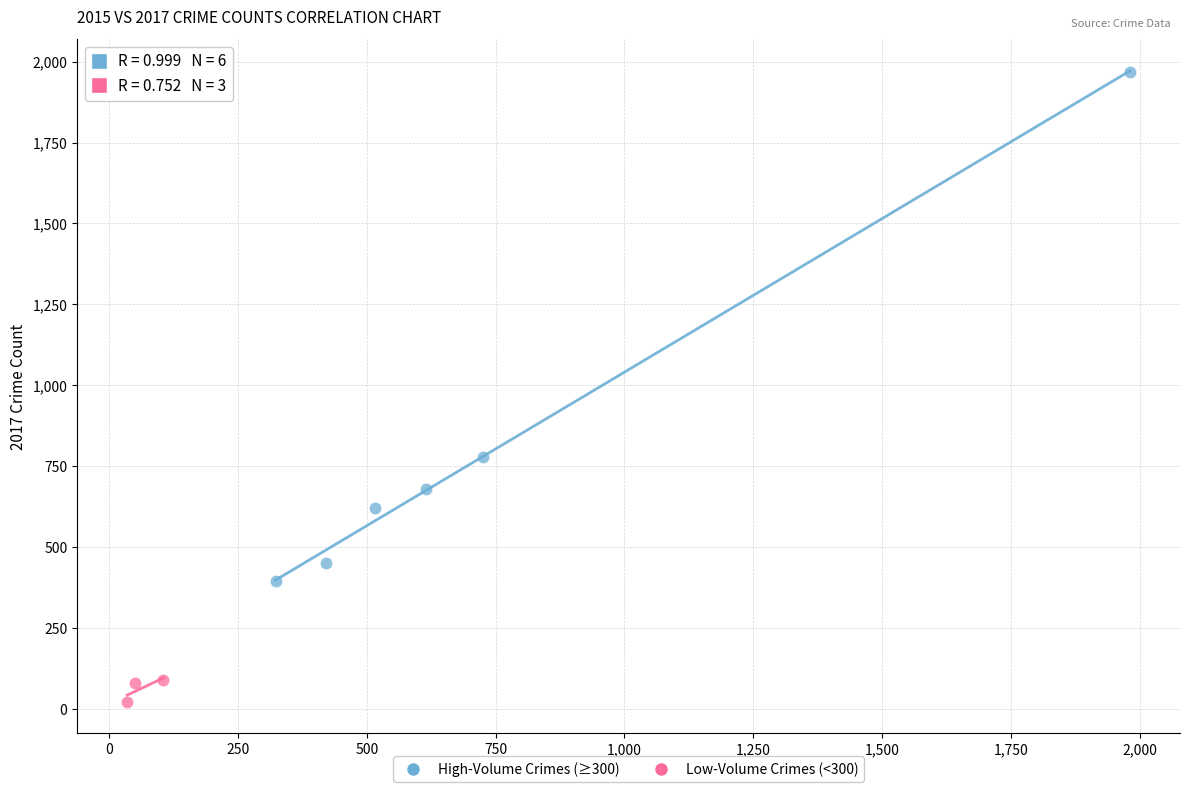

Which series reaches the maximum Y coordinate?

High-Volume Crimes (≥300)